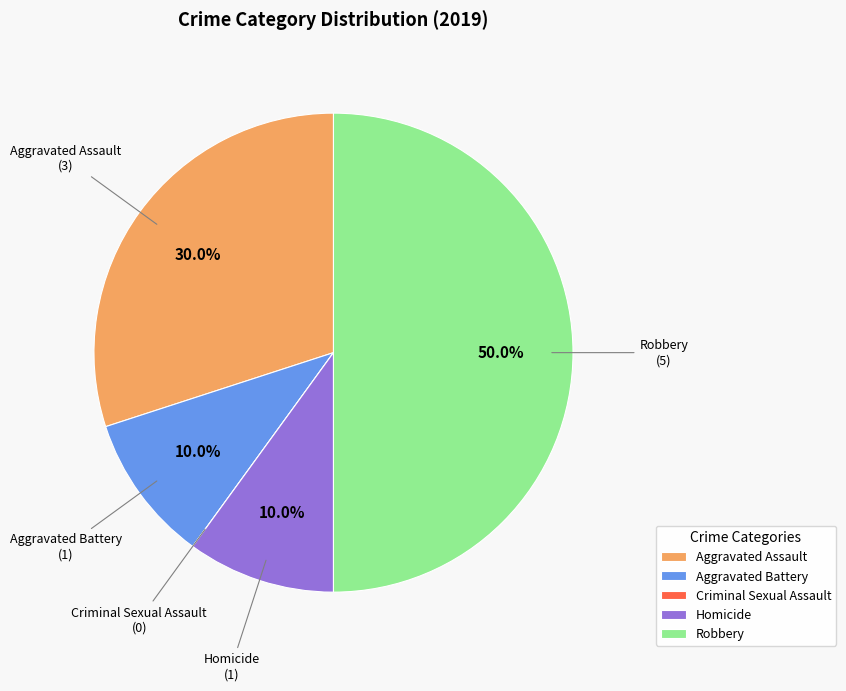

What percentage is the Robbery slice, to the nearest percent?

50%